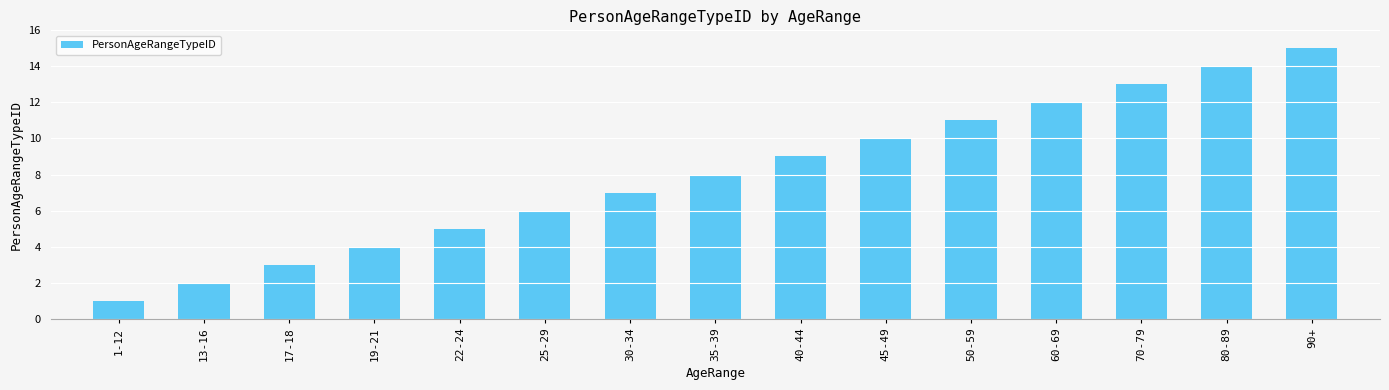

How many categories are shown in the chart?

15